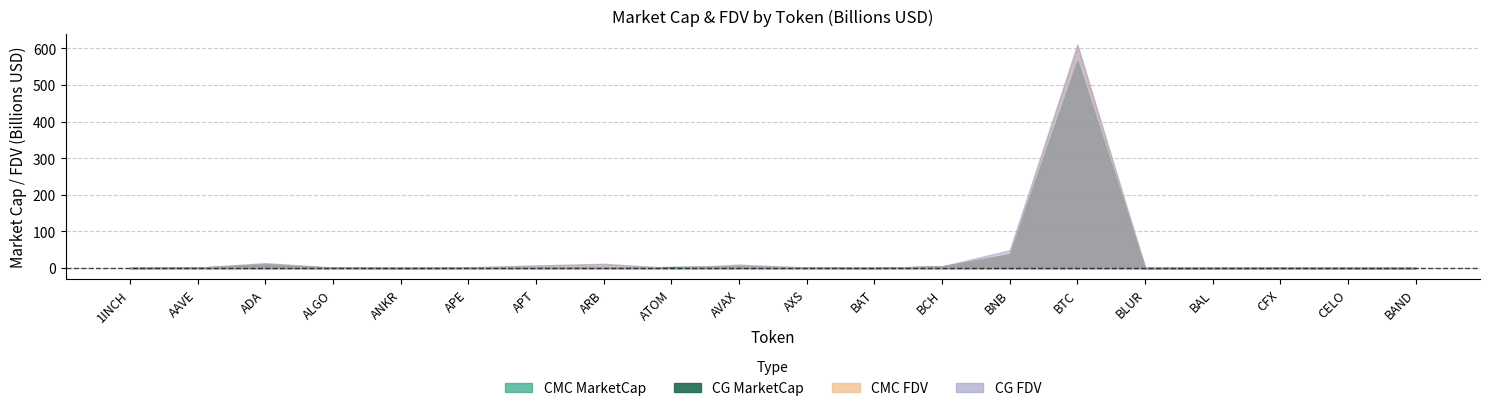

What is the difference between the CG_FDV values at BLUR and 1INCH?

441670150.0